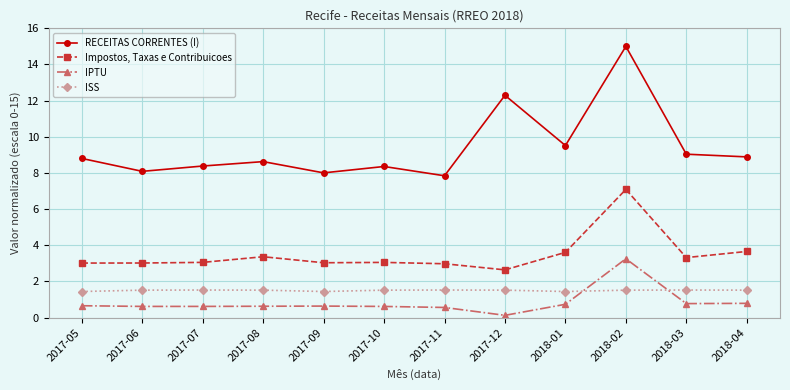

What is the sum of all RECEITAS CORRENTES (I) values?

112.9